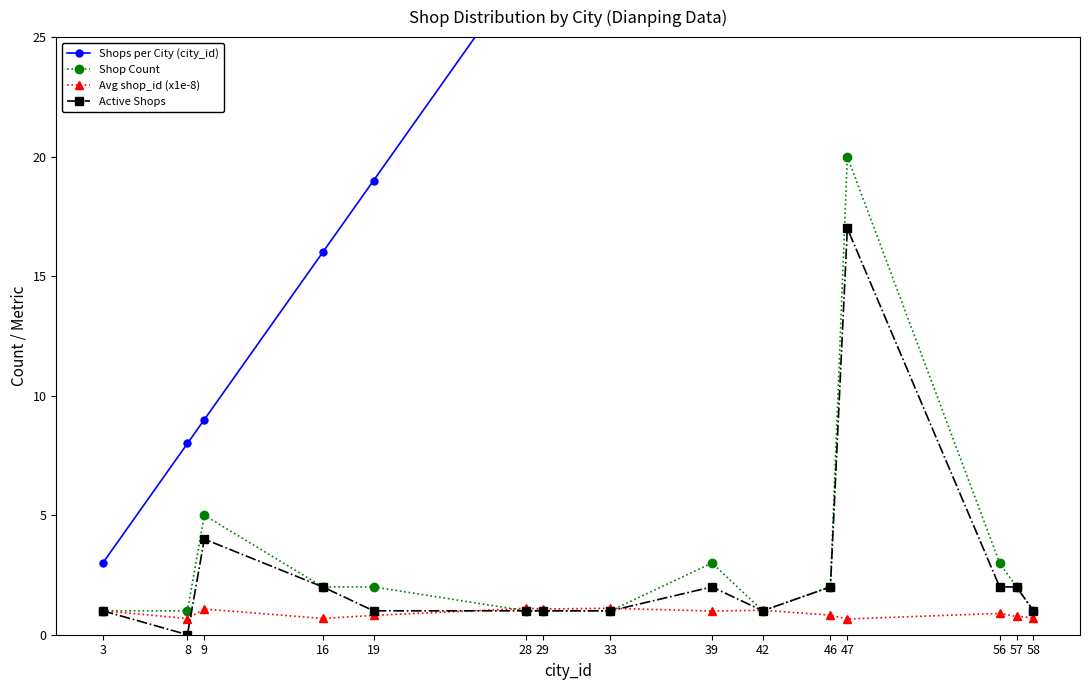

Reading left to right, list all the values displayed in this chart.

Shops per City (city_id): 3.0	8.0	9.0	16.0	19.0	28.0	29.0	33.0	39.0	42.0	46.0	47.0	56.0	57.0	58.0
Shop Count: 1.0	1.0	5.0	2.0	2.0	1.0	1.0	1.0	3.0	1.0	2.0	20.0	3.0	2.0	1.0
Avg shop_id (x1e-8): 1.0	0.7	1.1	0.7	0.8	1.1	1.1	1.1	1.0	1.0	0.8	0.7	0.9	0.8	0.7
Active Shops: 1.0	0.0	4.0	2.0	1.0	1.0	1.0	1.0	2.0	1.0	2.0	17.0	2.0	2.0	1.0